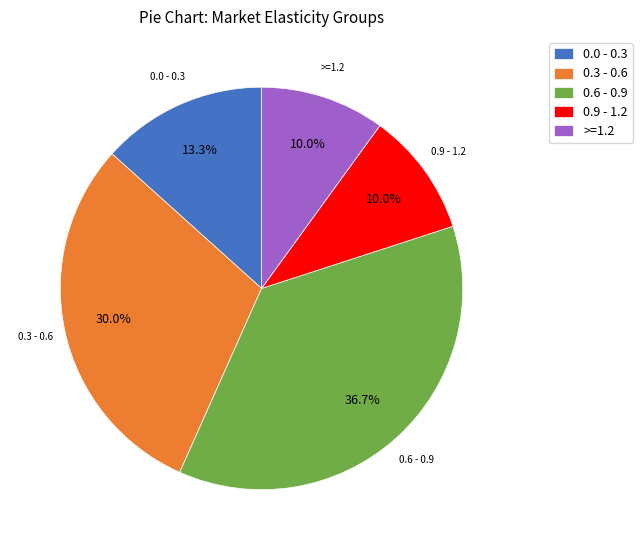

Which slice is the largest?

0.6 - 0.9